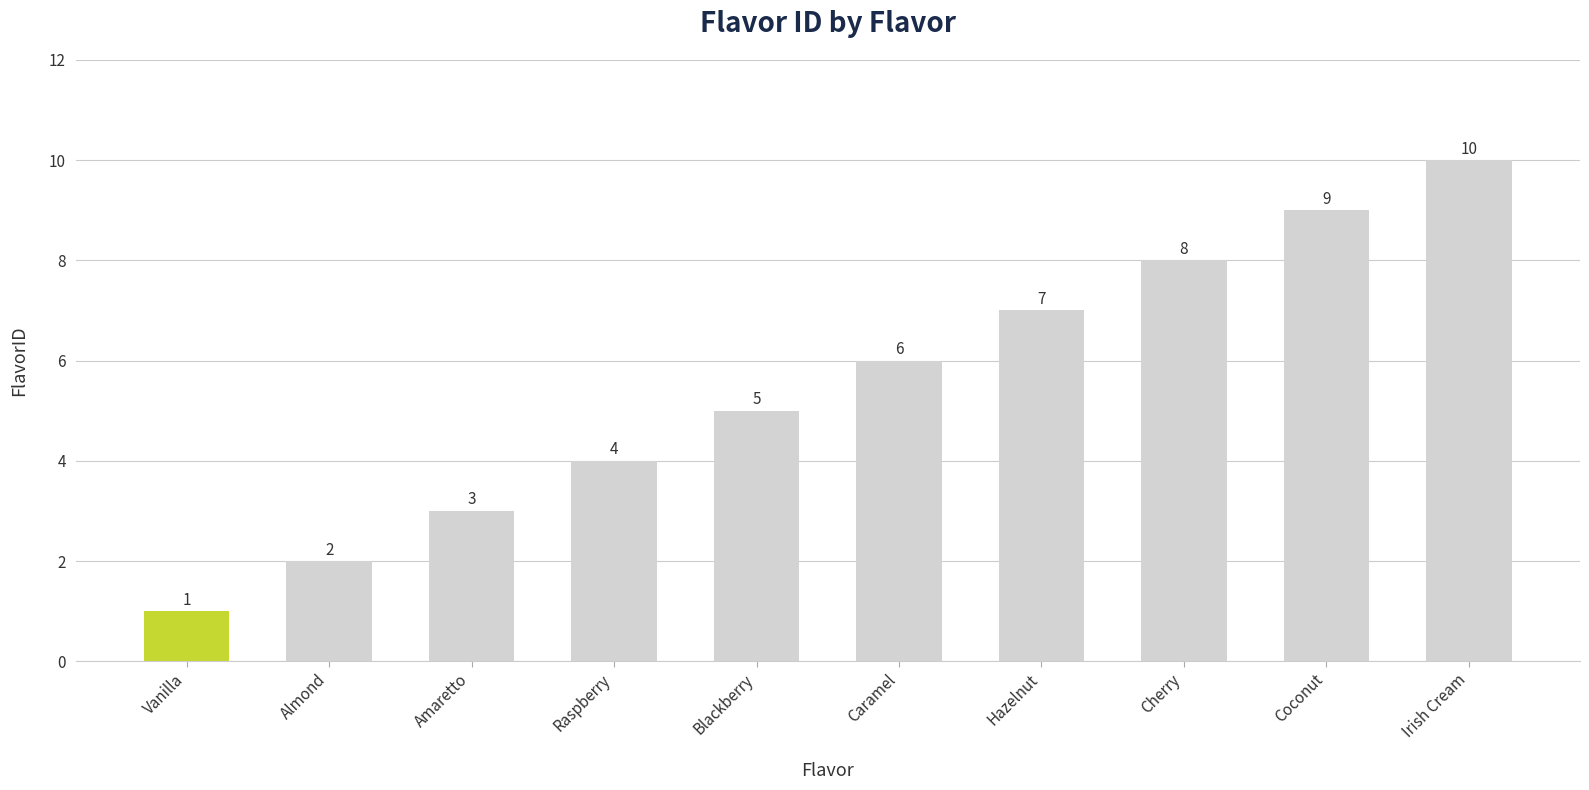

The chart shows a value of 3 at Amaretto. True or false?

True